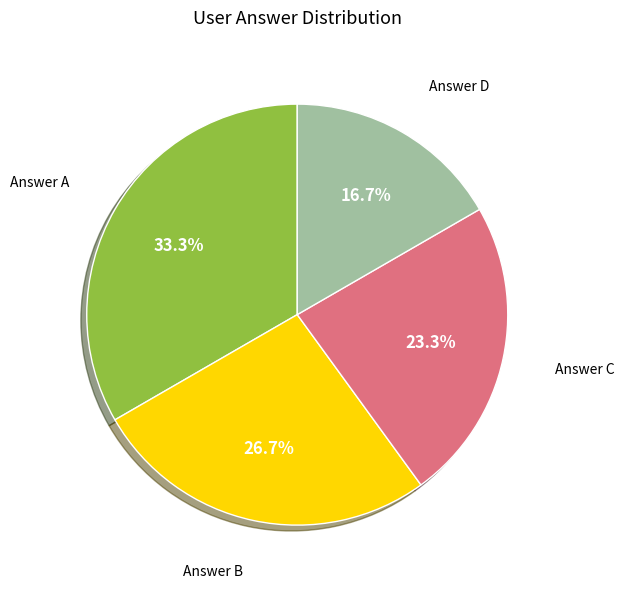

How many segments does this pie chart have?

4